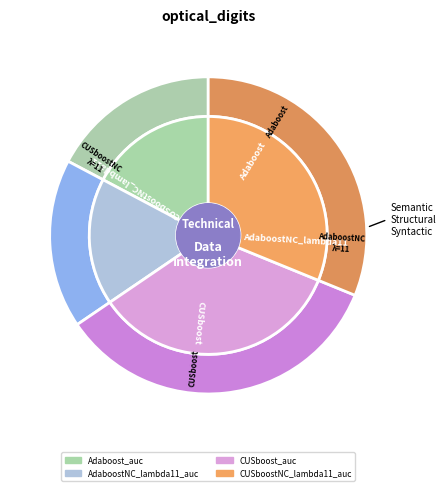

Count the number of slices in the pie.

4